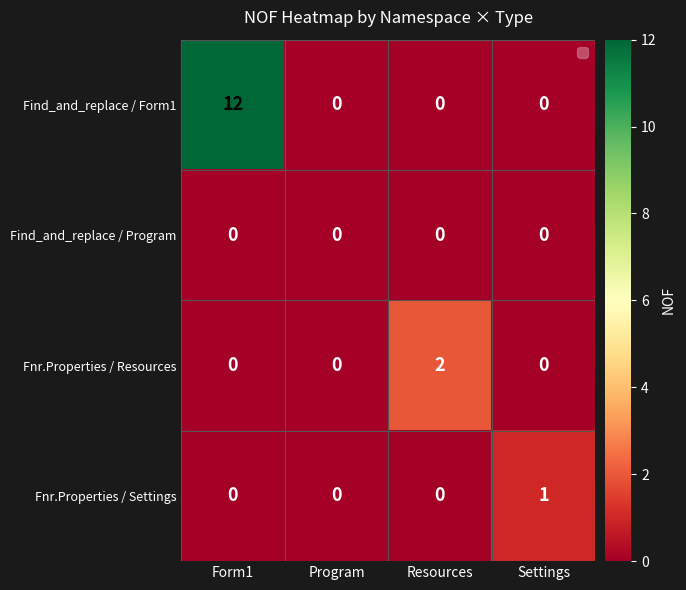

At which category does the chart reach its peak across all series?

Form1